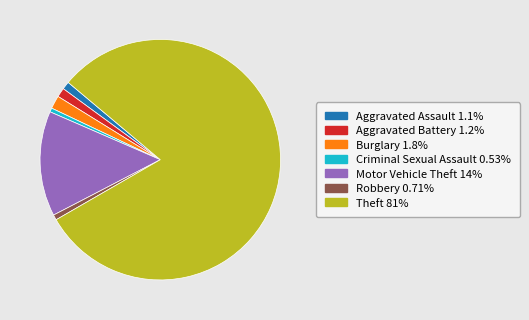

How many slices are in this pie chart?

7